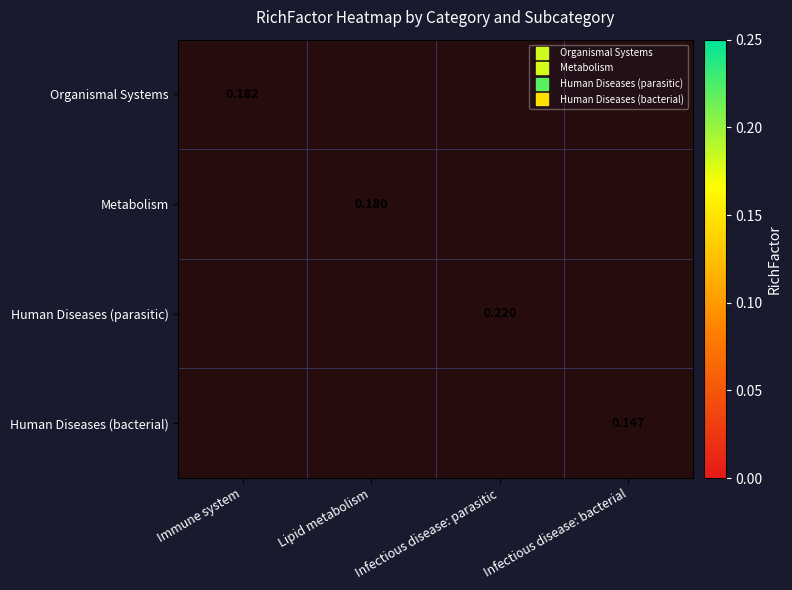

How many values in Immune system are above zero?

1